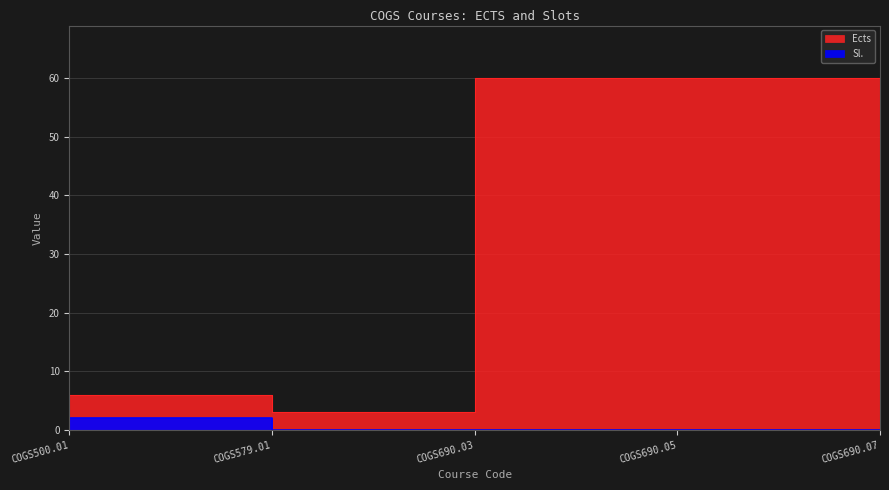

Count the number of data series in this chart.

2